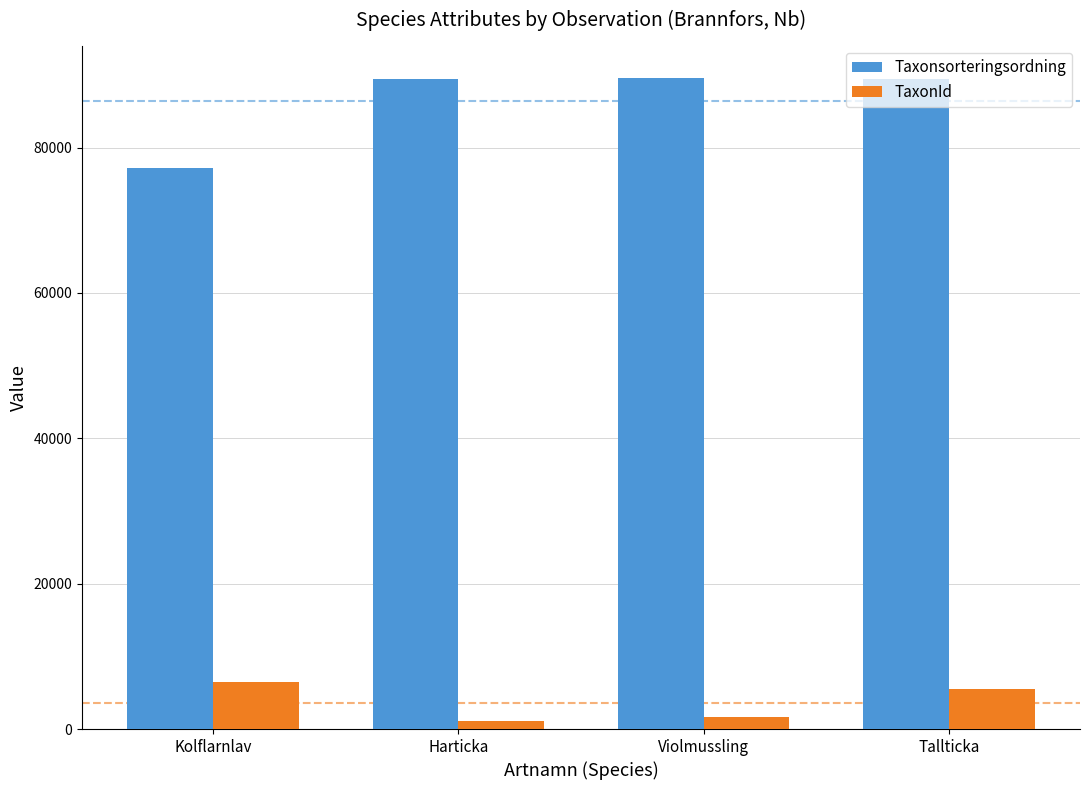

What is the approximate value of Taxonsorteringsordning at Tallticka?

89412